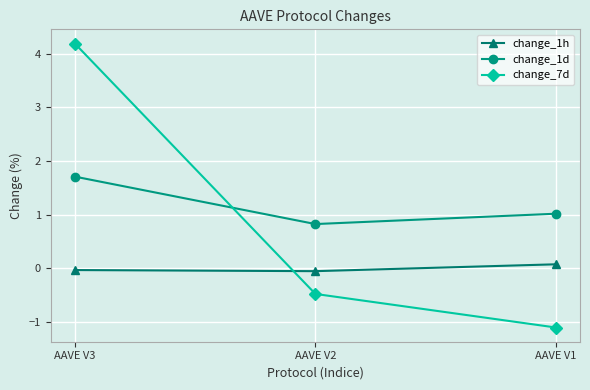

What is the value of the change_7d point at the 1st from the left?

4.2